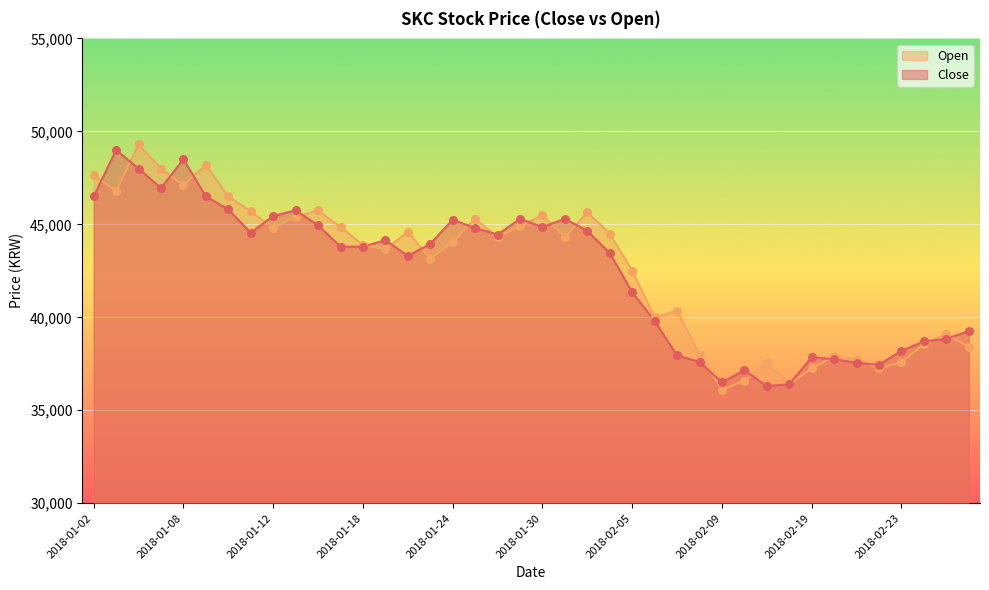

Which series reaches the minimum Y coordinate?

Open